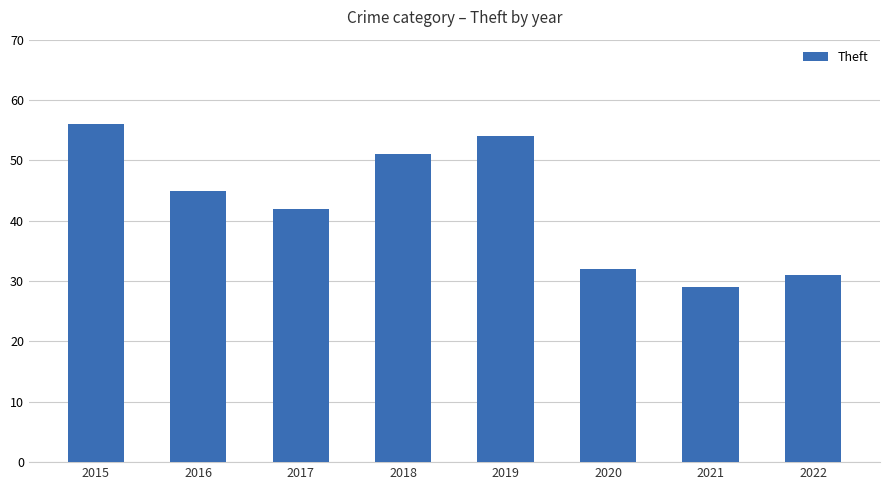

What is the smallest value displayed?

29